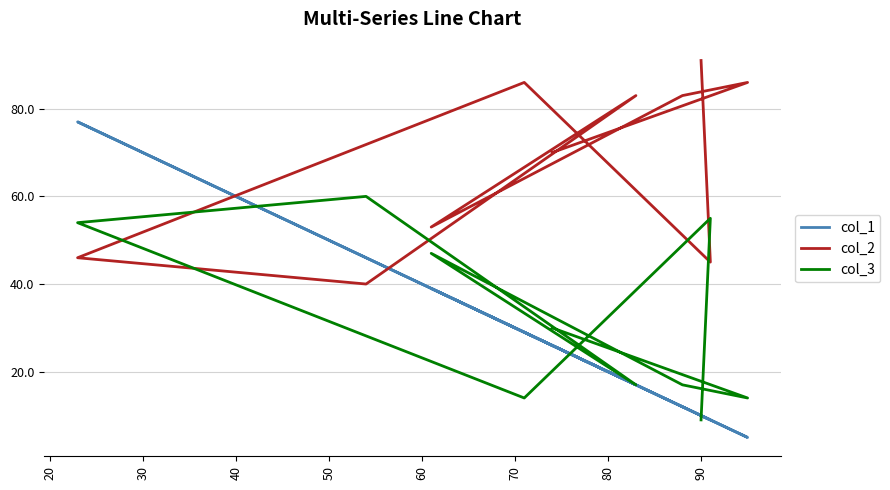

Is the value of col_3 at 80 greater than the value of col_2 at 100?

No